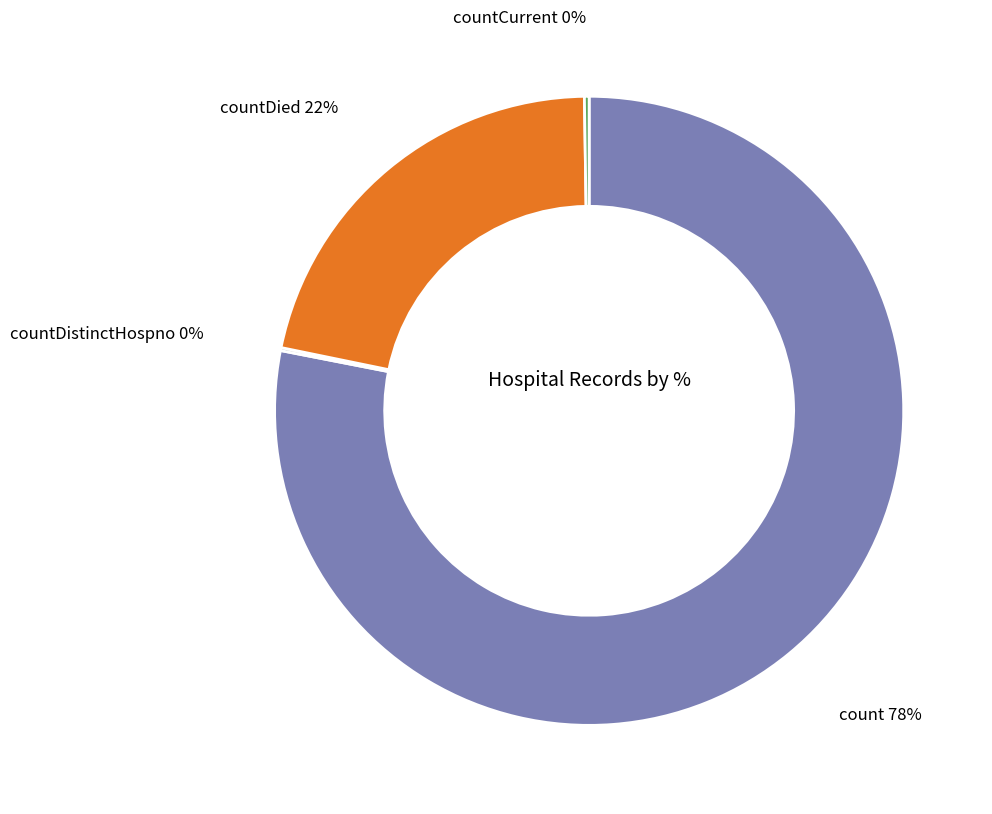

To the nearest percent, what is the difference between the largest and smallest slice percentages?

78%